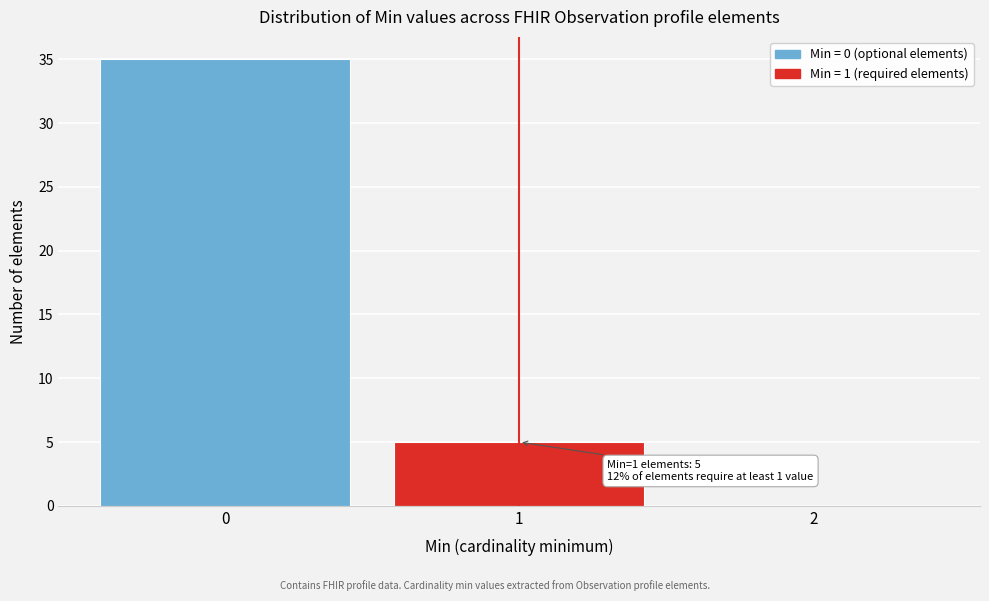

Over which range of the x-axis is the bar tallest?

-0.5 to 0.5